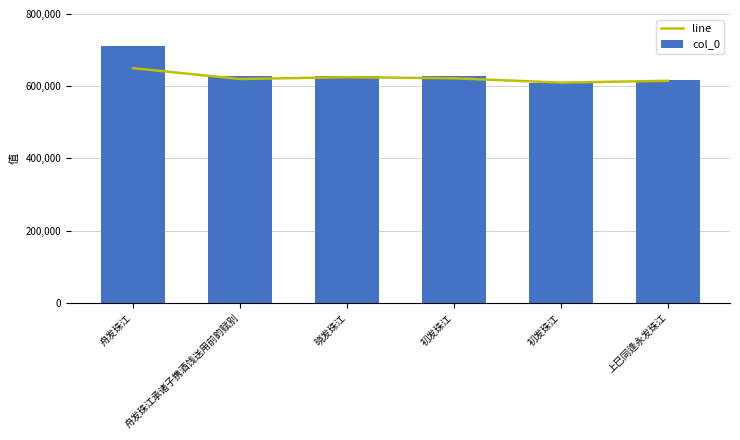

How many values in the col_0 series are below 628542?

3